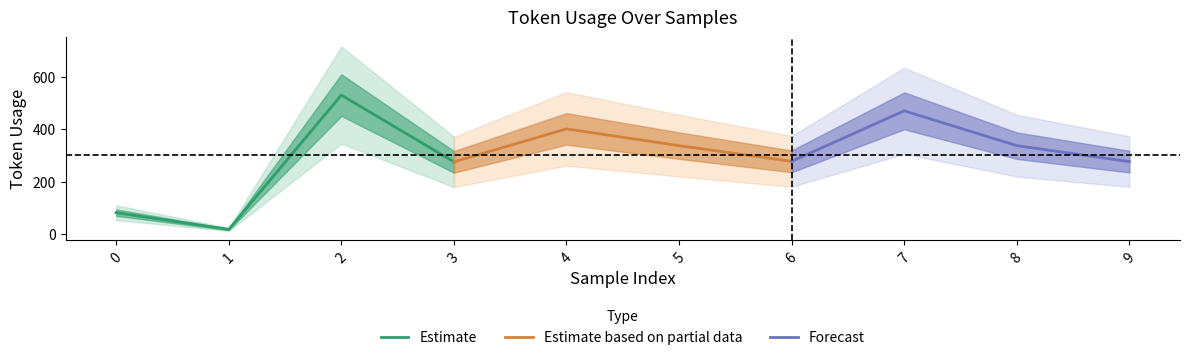

True or false: Estimate based on partial data has more than 2 interior local peaks.

False